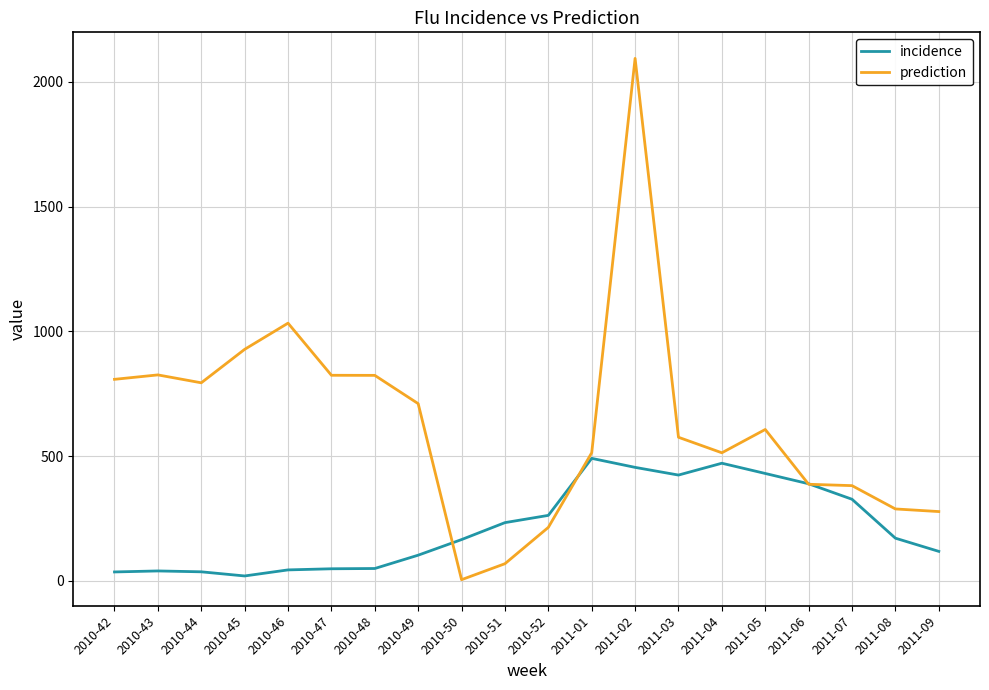

True or false: prediction and incidence cross at least once.

True